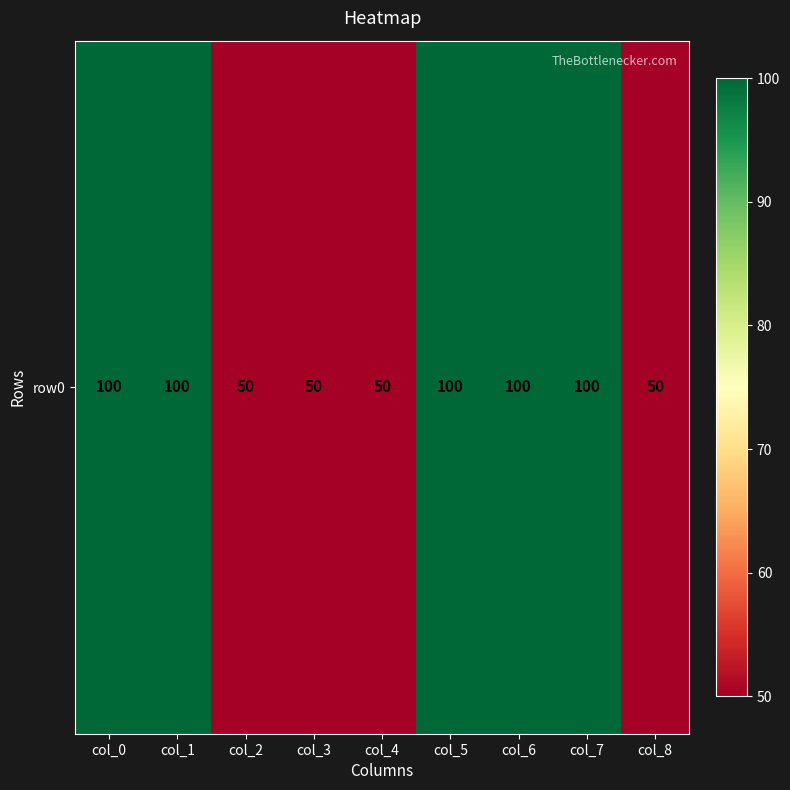

Reading left to right, what are all the values shown in this chart?

col_0=100	col_1=100	col_2=50	col_3=50	col_4=50	col_5=100	col_6=100	col_7=100	col_8=50